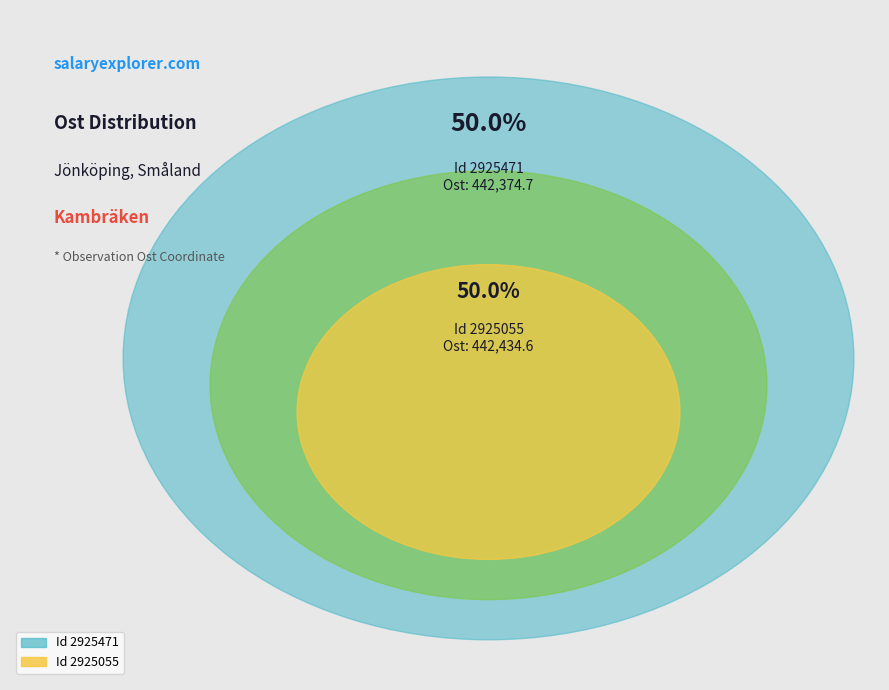

Which slice is the smallest?

2925471